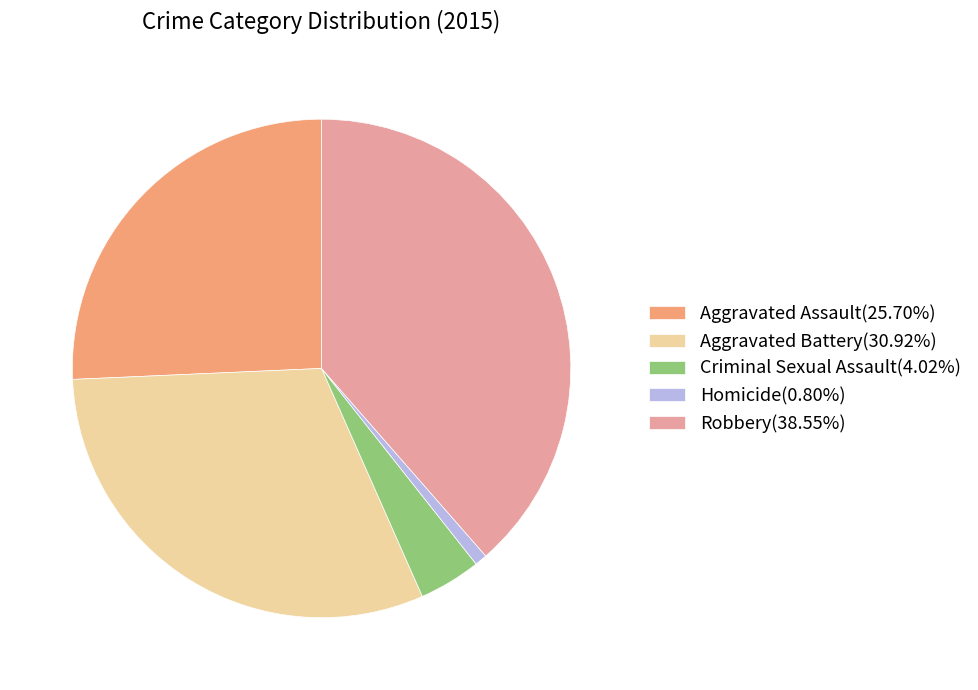

Is the sum of Robbery(38.55%) and Aggravated Assault(25.70%) greater than half?

Yes